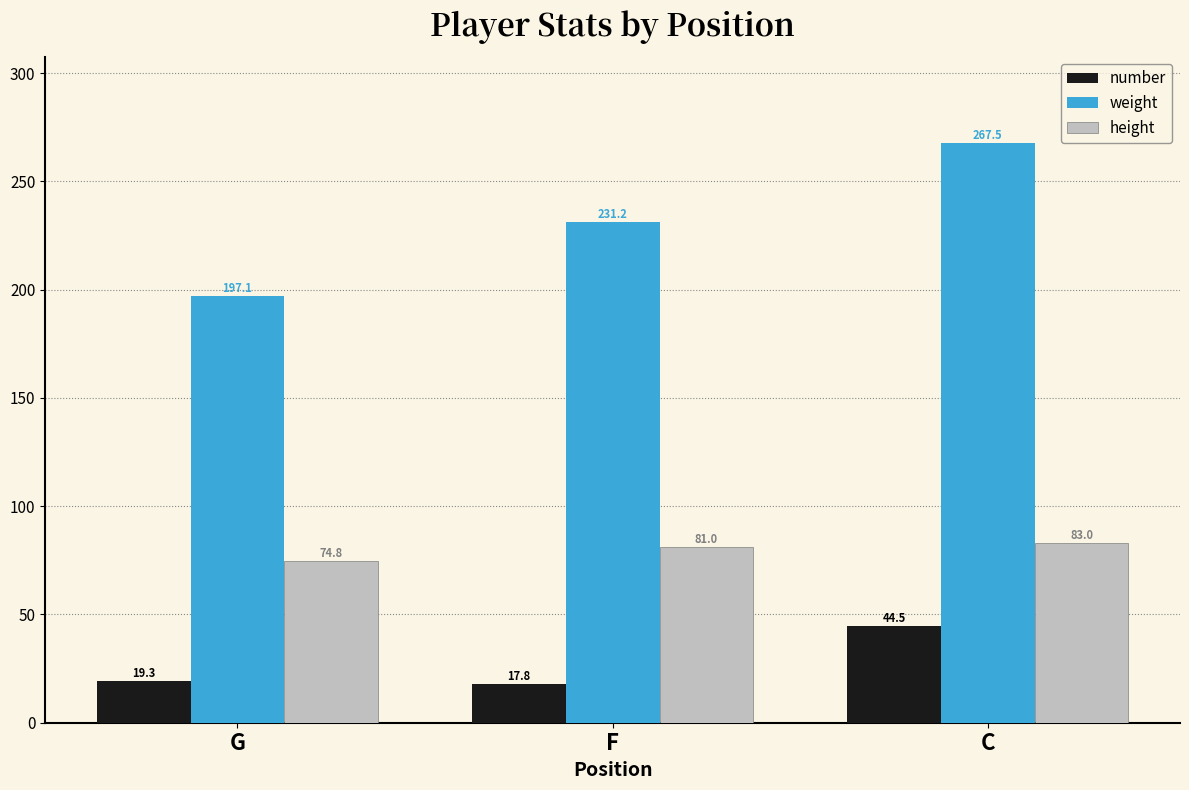

What are all the series names shown in the legend?

number, weight, height